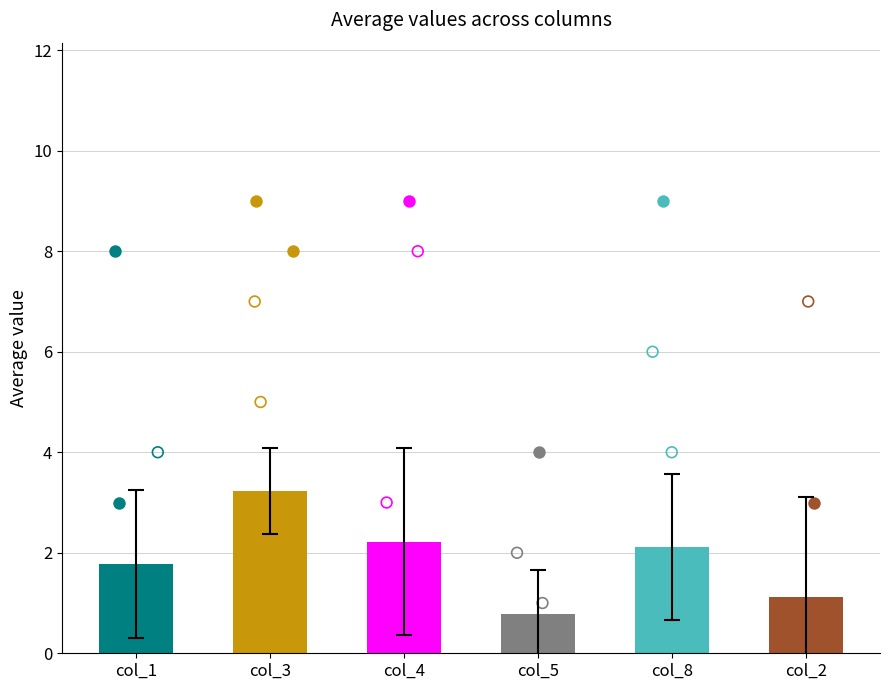

Which series contains the highest Y value?

col_3